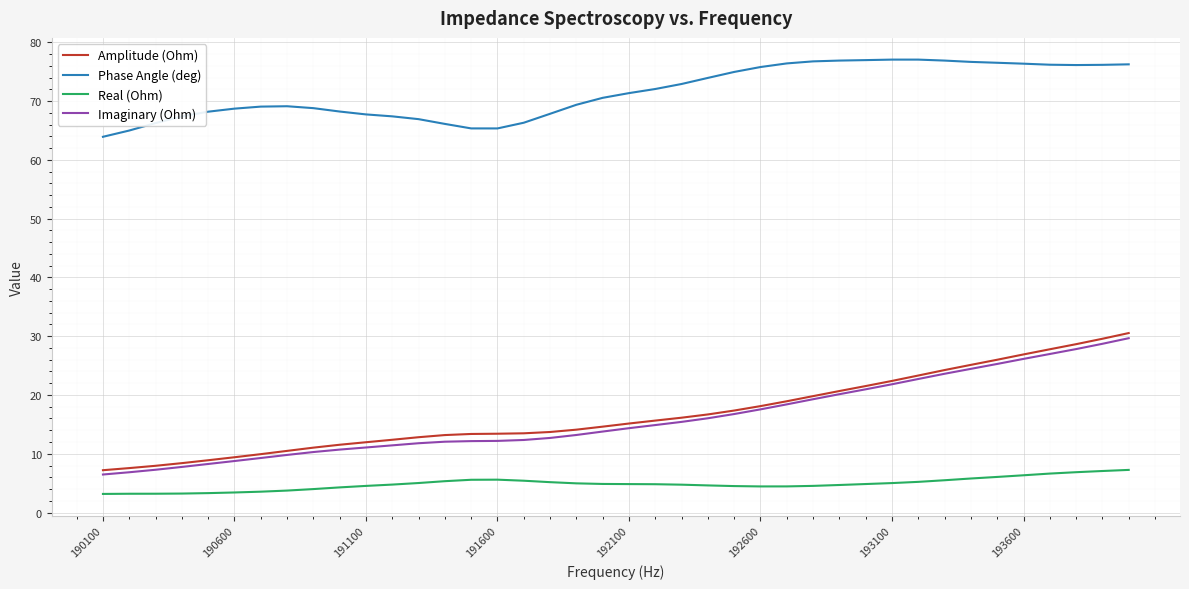

True or false: Imaginary (Ohm) and Real (Ohm) intersect in this chart.

False